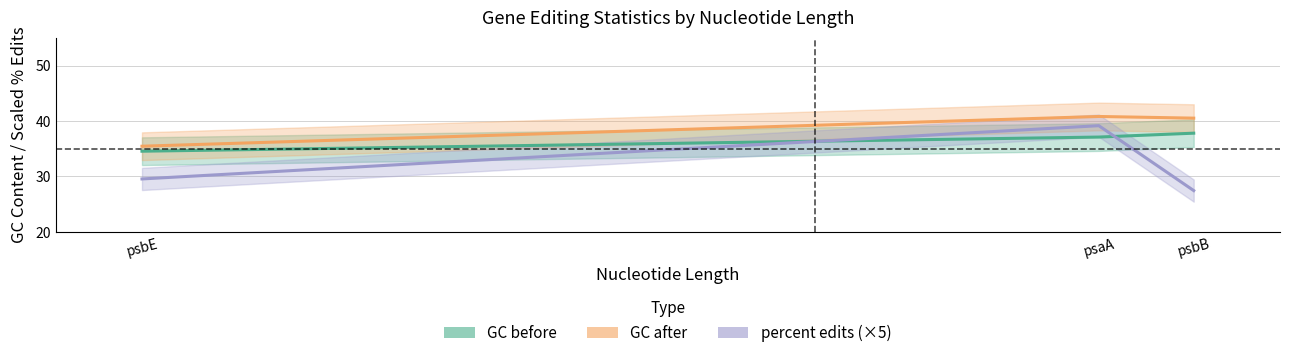

Between psbB and psaA, which is larger?

psaA